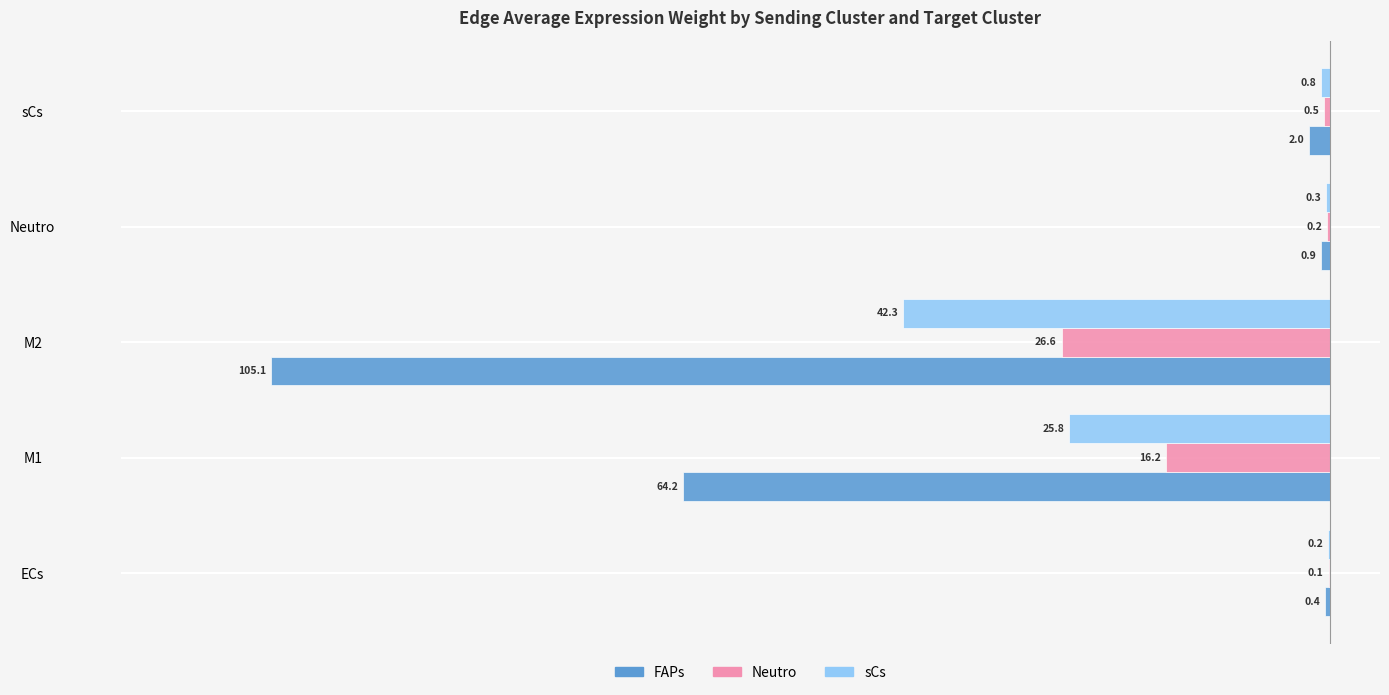

What is the value of the sCs bar at the 1st from the left?

-0.2